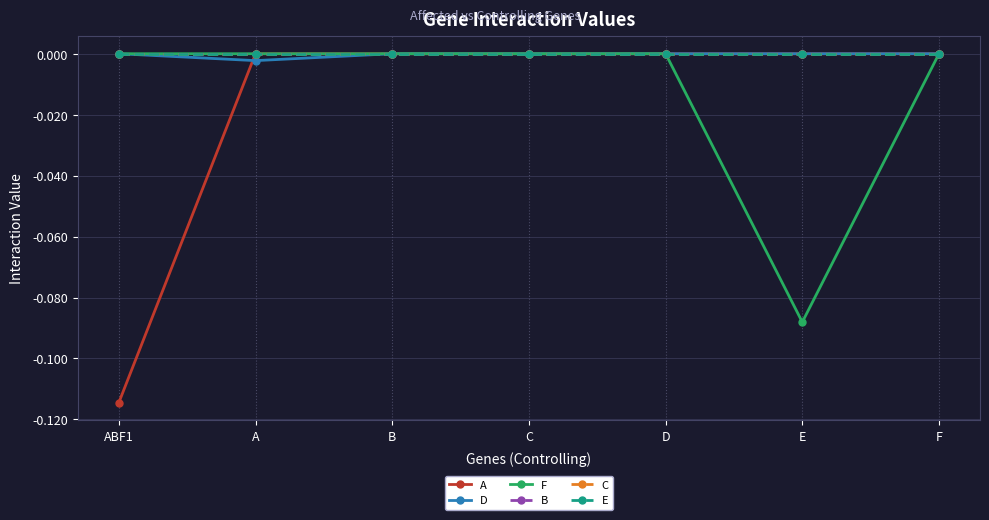

What is the label of the 7th point from the left?

F